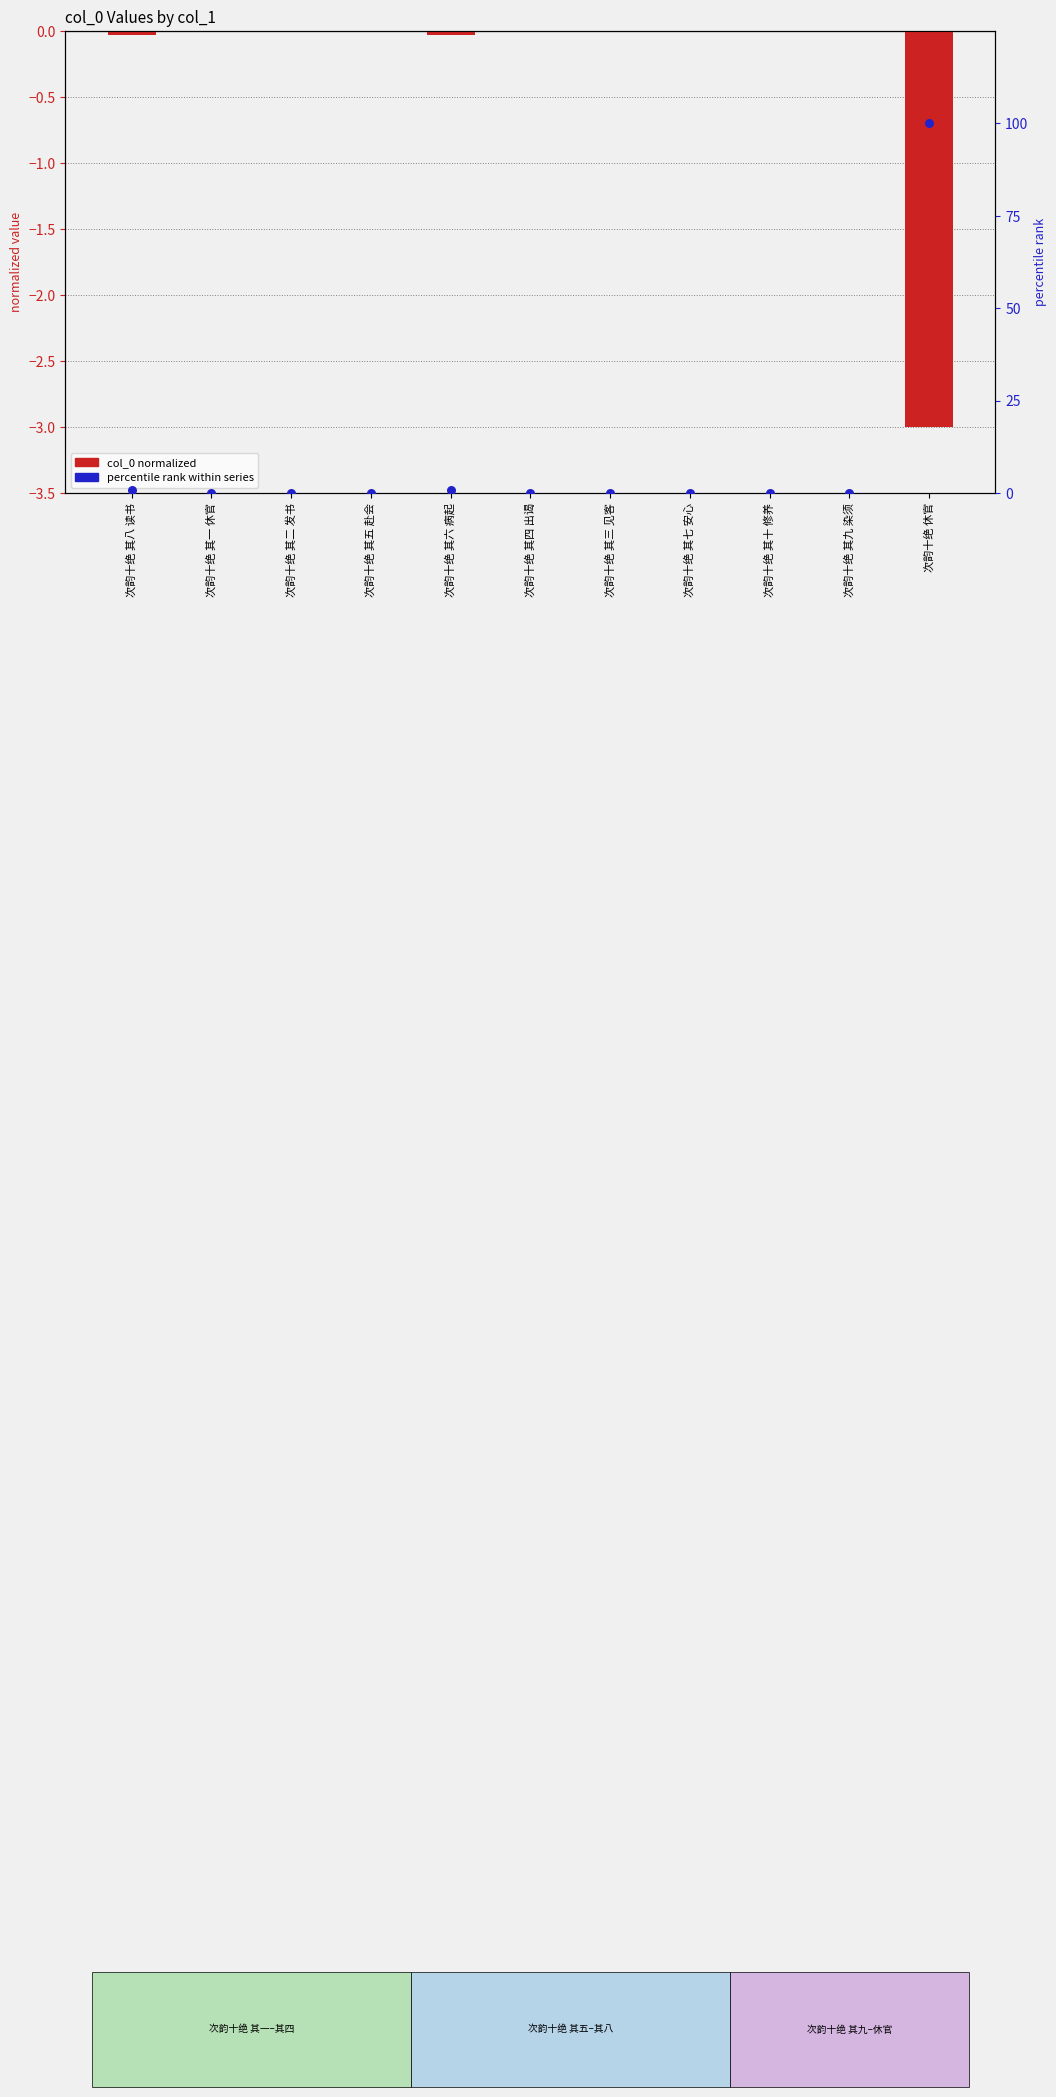

Which series reaches the maximum Y coordinate?

percentile rank within series